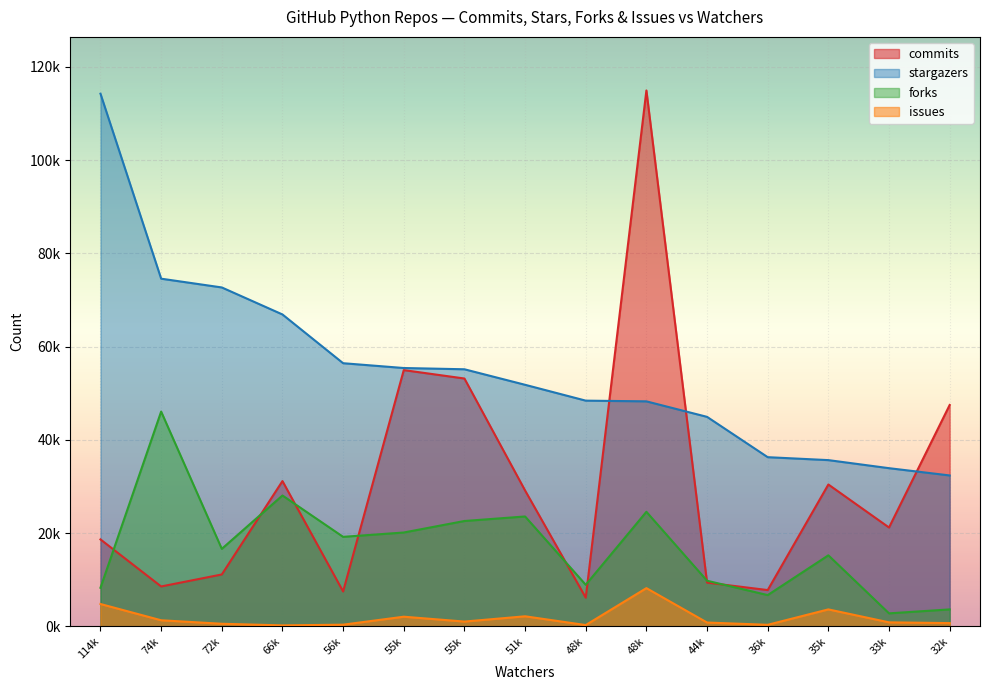

How many categories are shown in the chart?

15